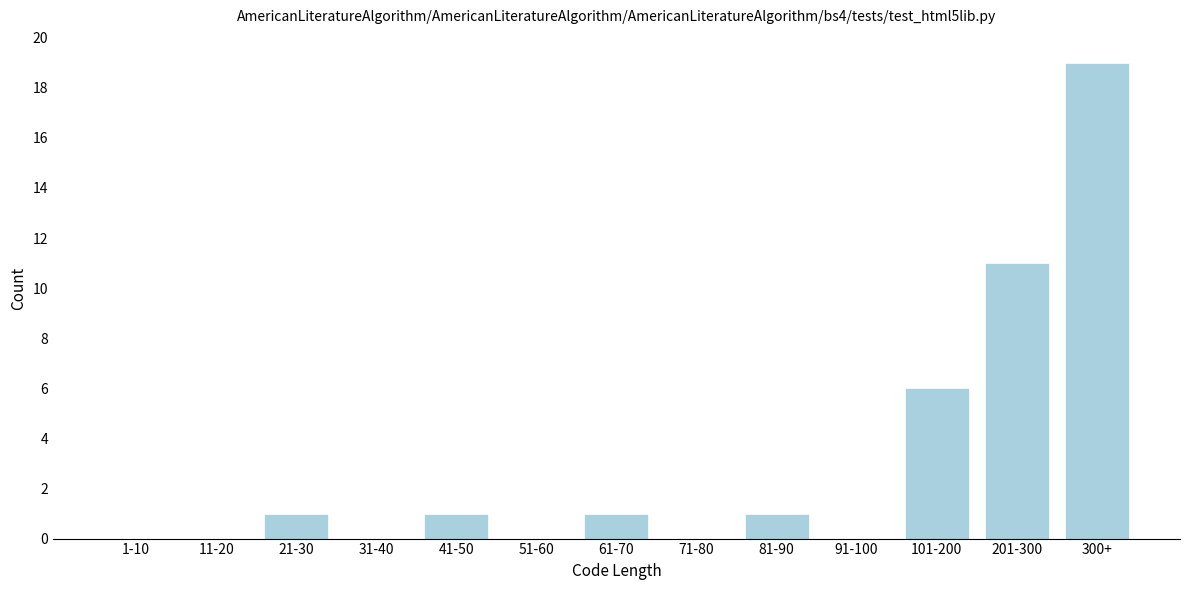

Reading left to right, transcribe all the data shown in this chart.

1-10=0	11-20=0	21-30=1	31-40=0	41-50=1	51-60=0	61-70=1	71-80=0	81-90=1	91-100=0	101-200=6	201-300=11	300+=19